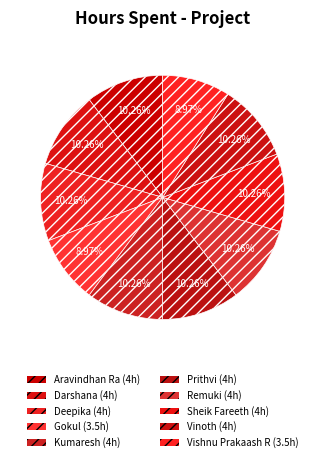

To the nearest percent, what is the average slice percentage?

10%